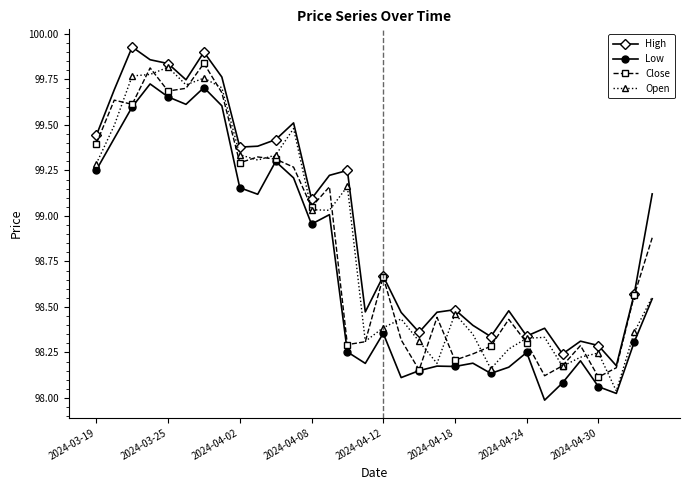

True or false: Low and High cross at least once.

False